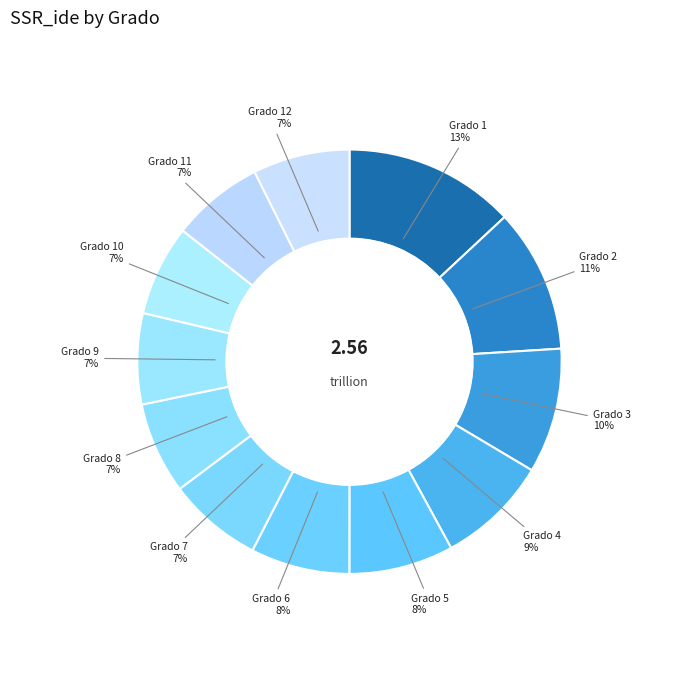

Which category has the biggest portion of the pie?

1